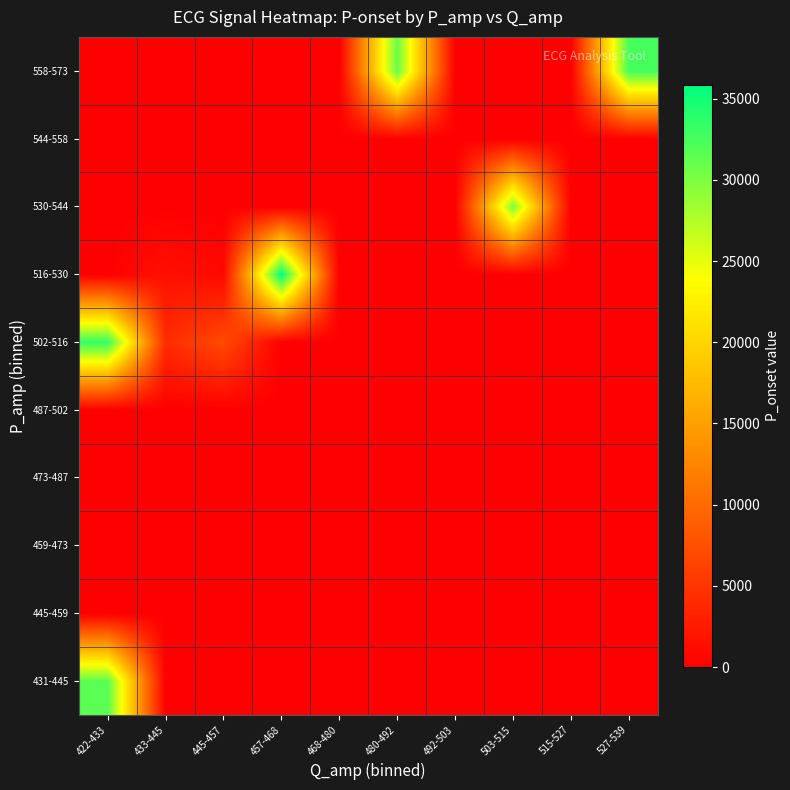

Between 445-457 and 503-515, which is larger?

445-457